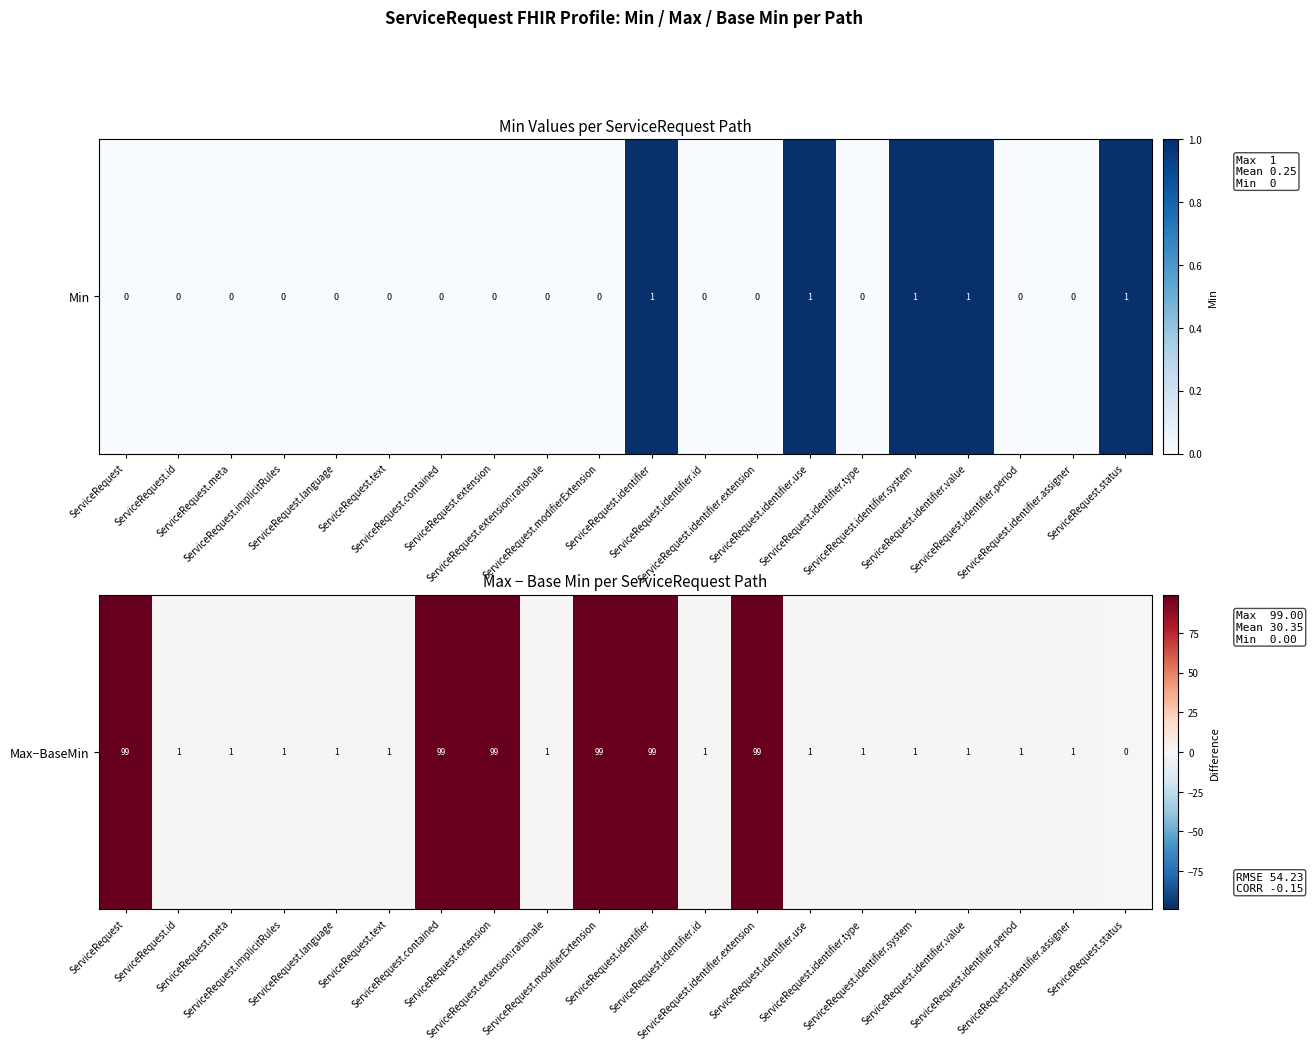

Rank the categories by value from highest to lowest.

ServiceRequest, ServiceRequest.contained, ServiceRequest.extension, ServiceRequest.modifierExtension, ServiceRequest.identifier, ServiceRequest.identifier.extension, ServiceRequest.id, ServiceRequest.meta, ServiceRequest.implicitRules, ServiceRequest.language, ServiceRequest.text, ServiceRequest.extension:rationale, ServiceRequest.identifier.id, ServiceRequest.identifier.use, ServiceRequest.identifier.type, ServiceRequest.identifier.system, ServiceRequest.identifier.value, ServiceRequest.identifier.period, ServiceRequest.identifier.assigner, ServiceRequest.status